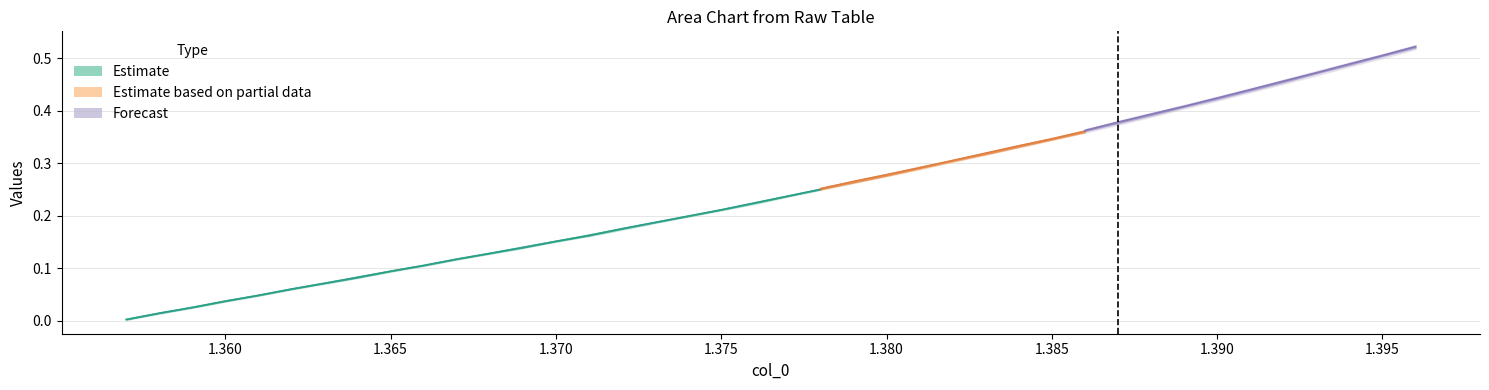

True or false: col_4 has a value of 0.8 at 1.391.

False